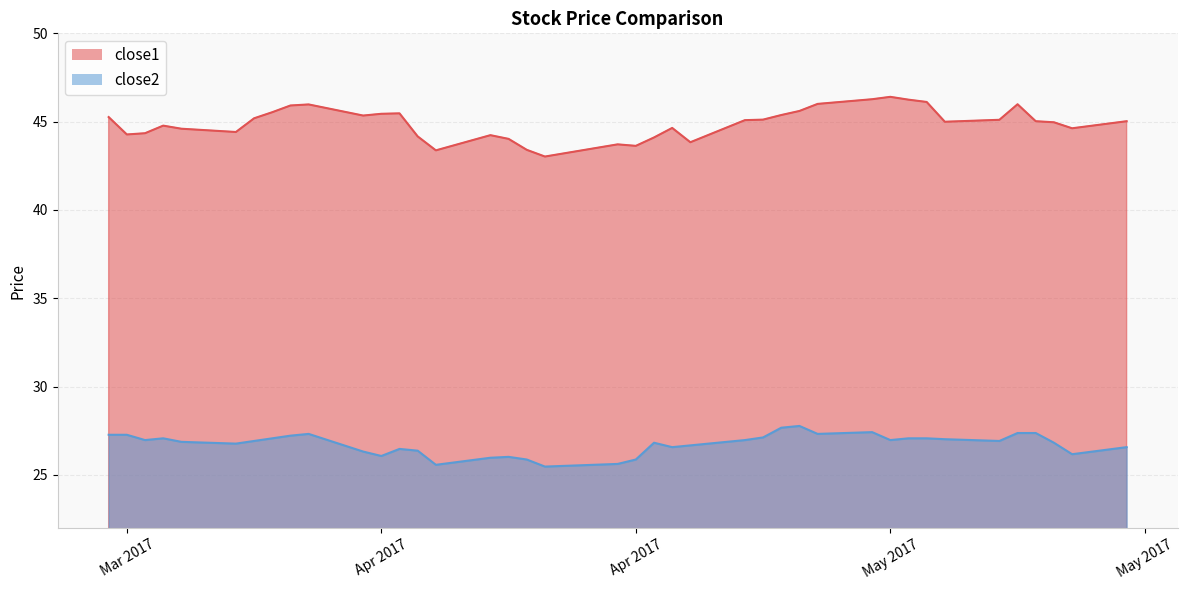

In close1, how many points are higher than both neighbors (excluding endpoints)?

8